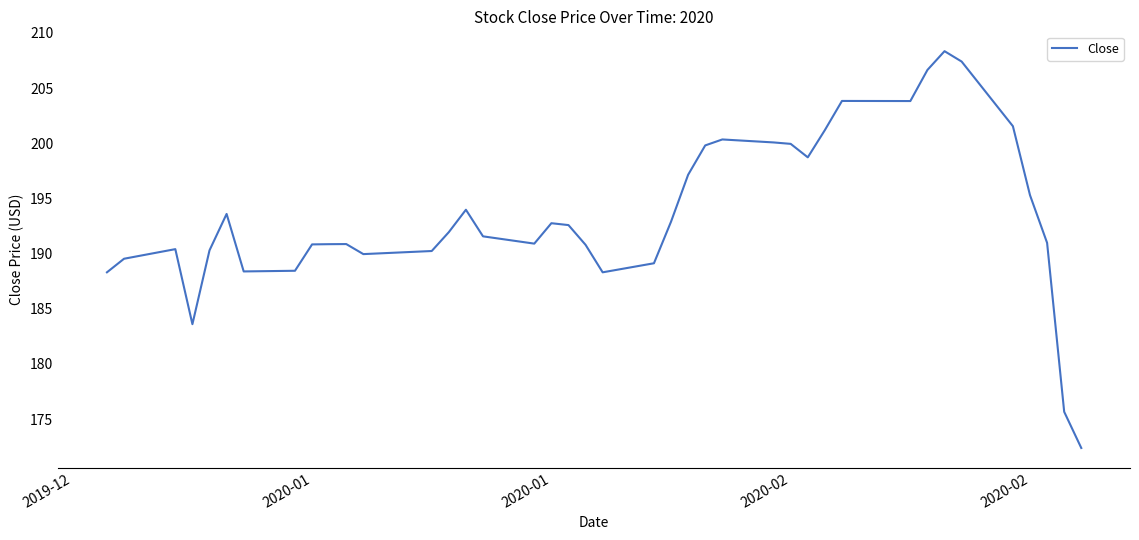

How many categories are shown in the chart?

40